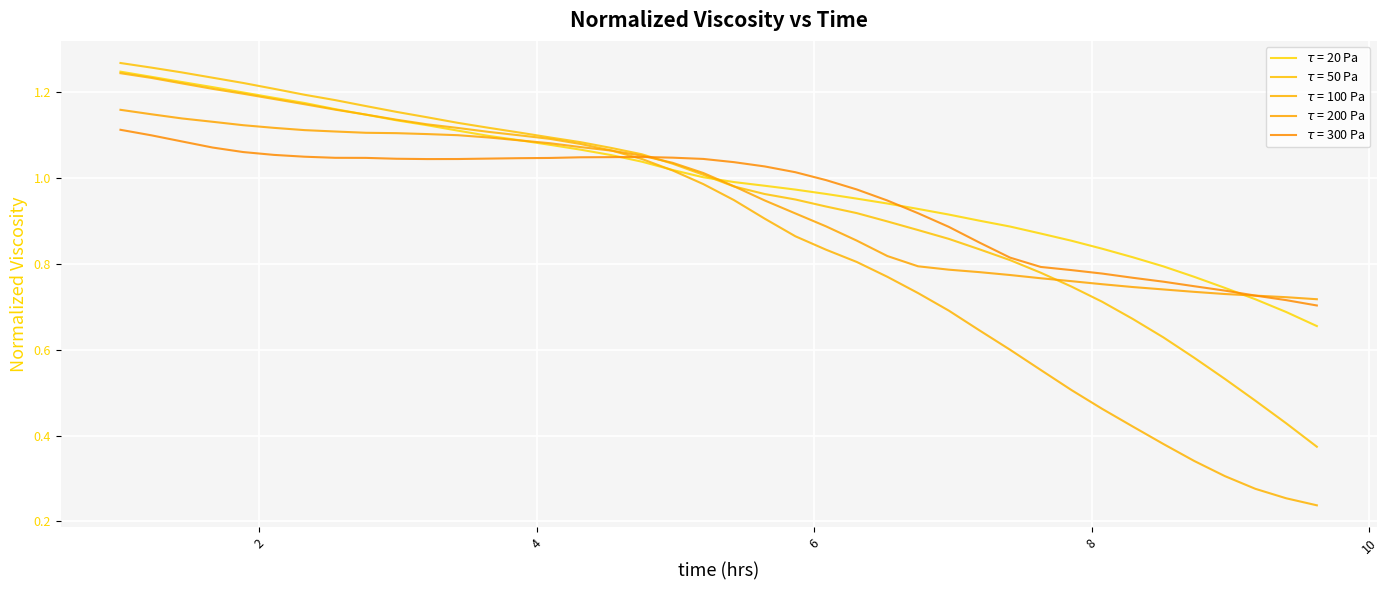

List the series in order of their peak value, highest first.

$\tau$ = 50 Pa, $\tau$ = 20 Pa, $\tau$ = 100 Pa, $\tau$ = 200 Pa, $\tau$ = 300 Pa